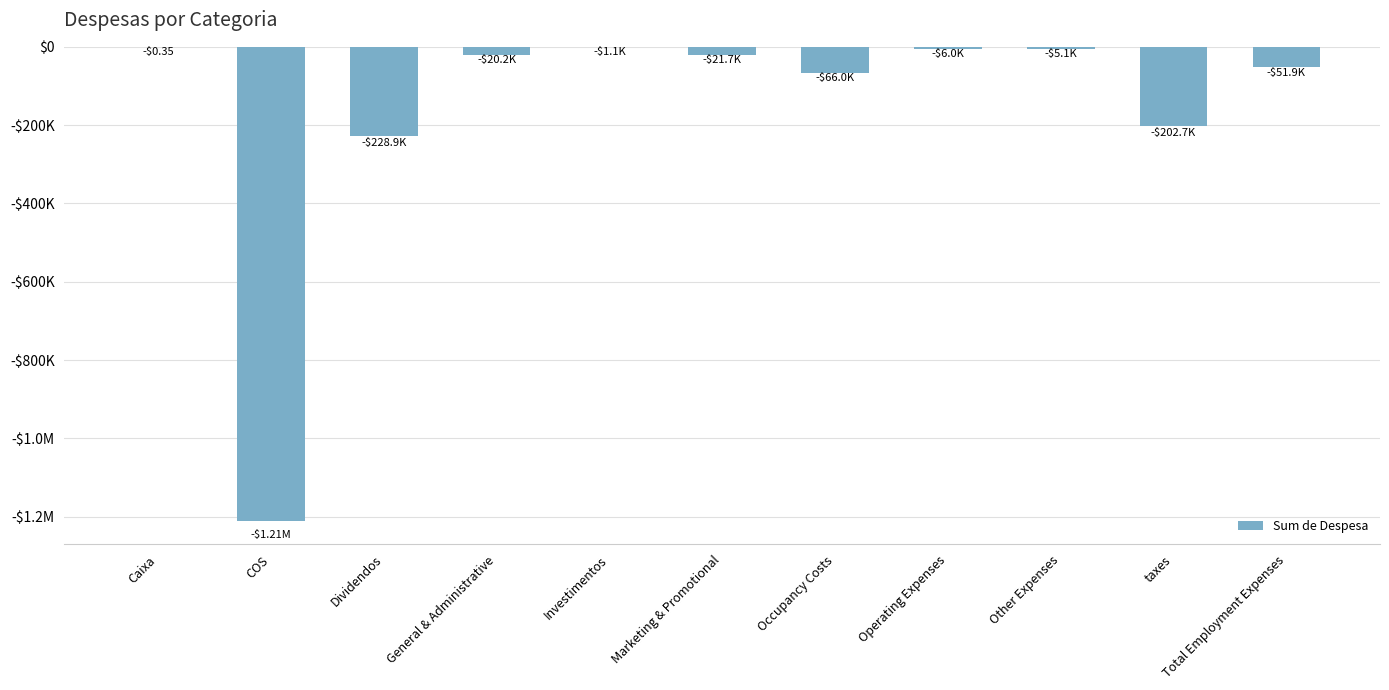

What is the difference between the second highest and minimum values?

1208963.3